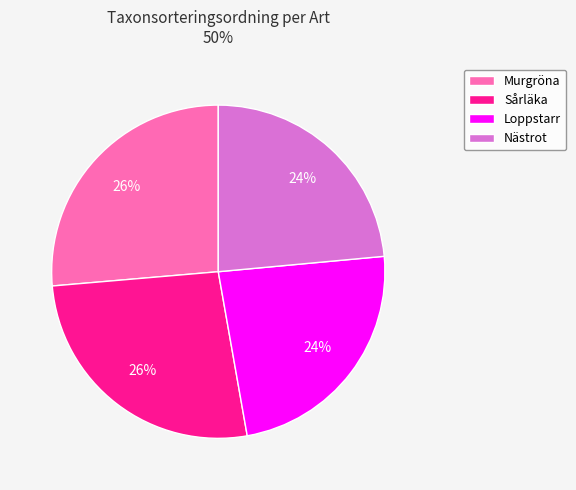

What percentage is the Loppstarr slice, to the nearest percent?

24%